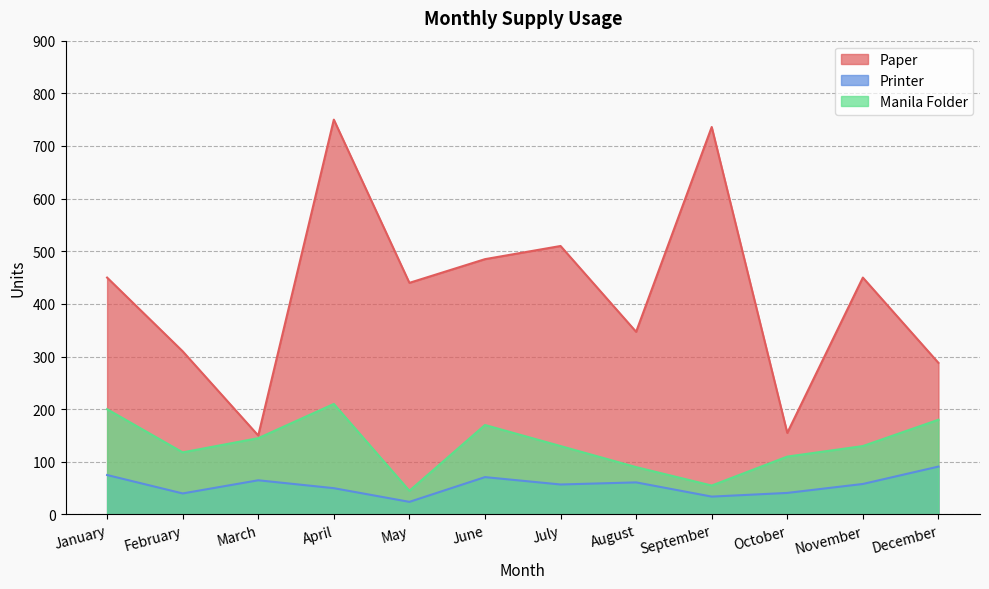

What is the highest value of the Manila Folder series?

210